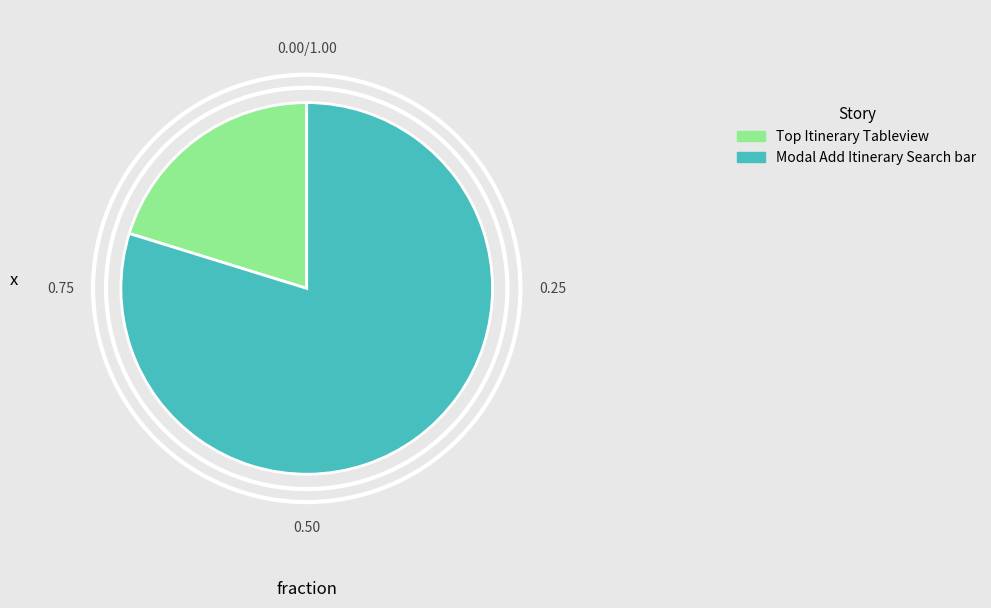

Count the number of slices in the pie.

2